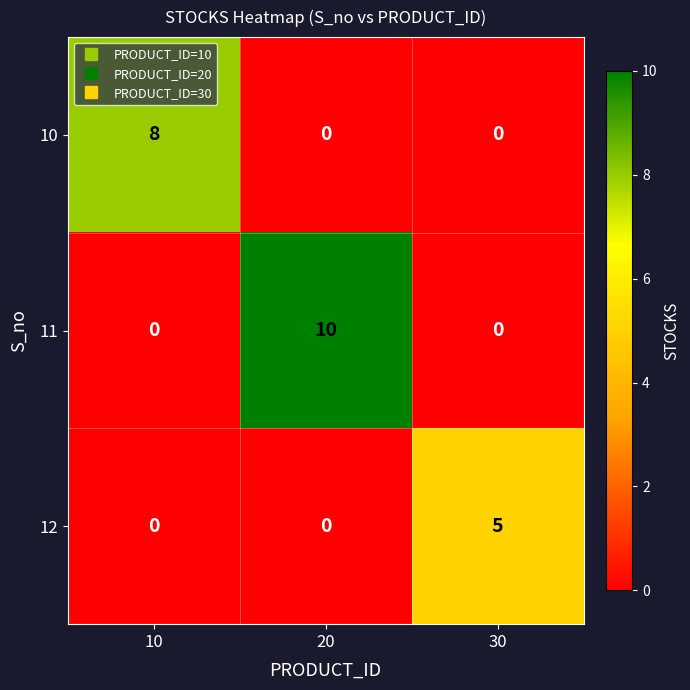

Rank the series by their average value, from highest to lowest.

11, 10, 12